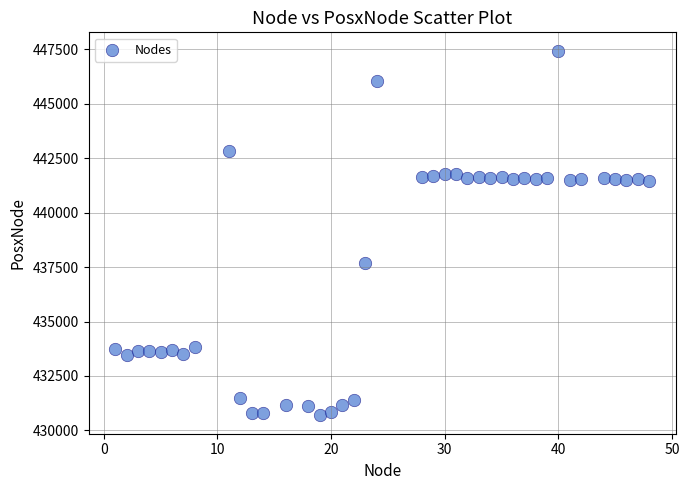

What is the range of Y values (max minus min)?

16761